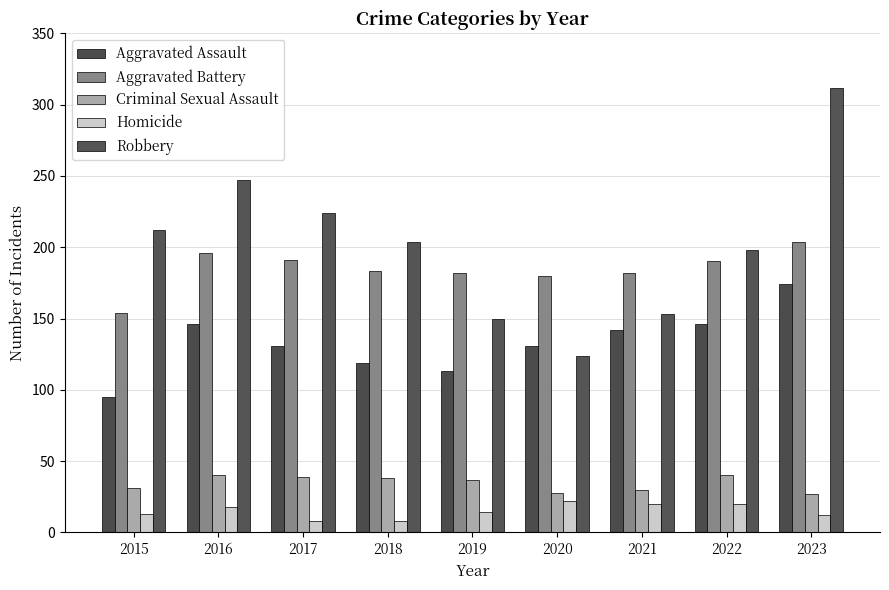

What is the lowest value of the Robbery series?

124